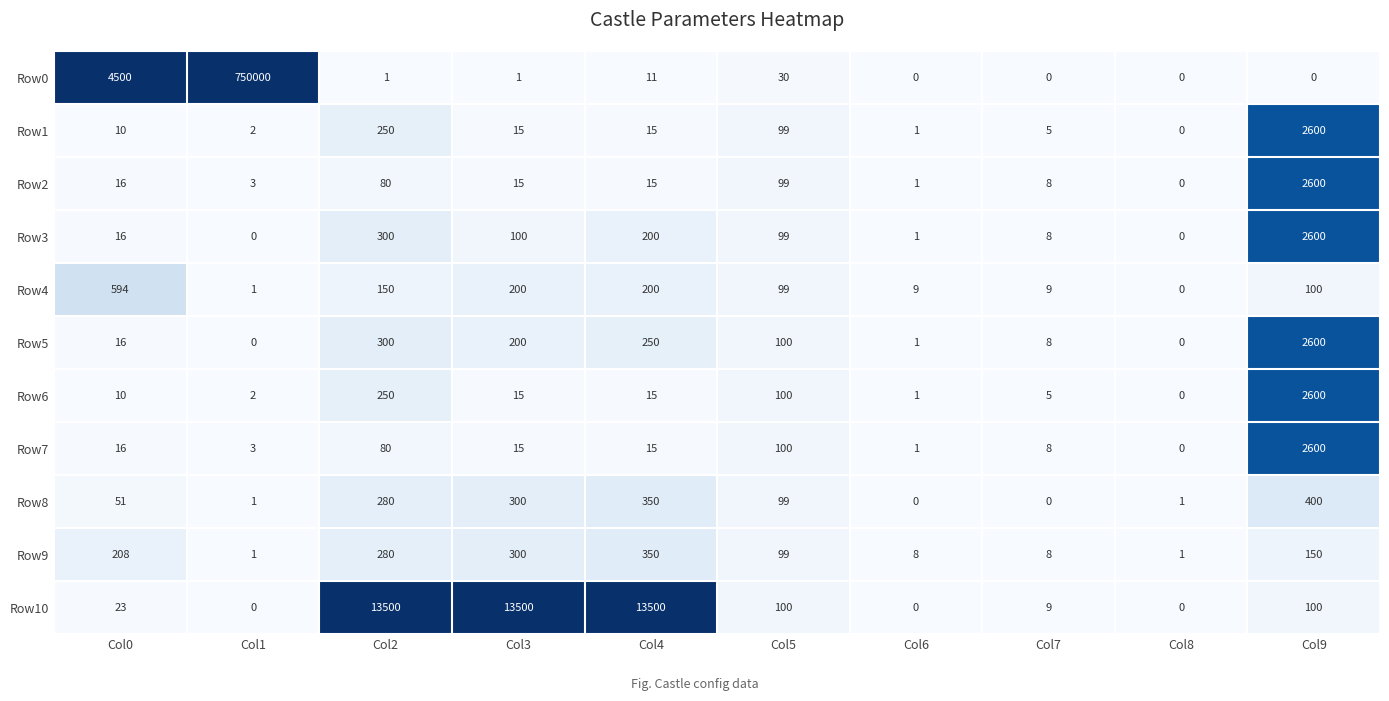

Count the number of categories in the chart.

10